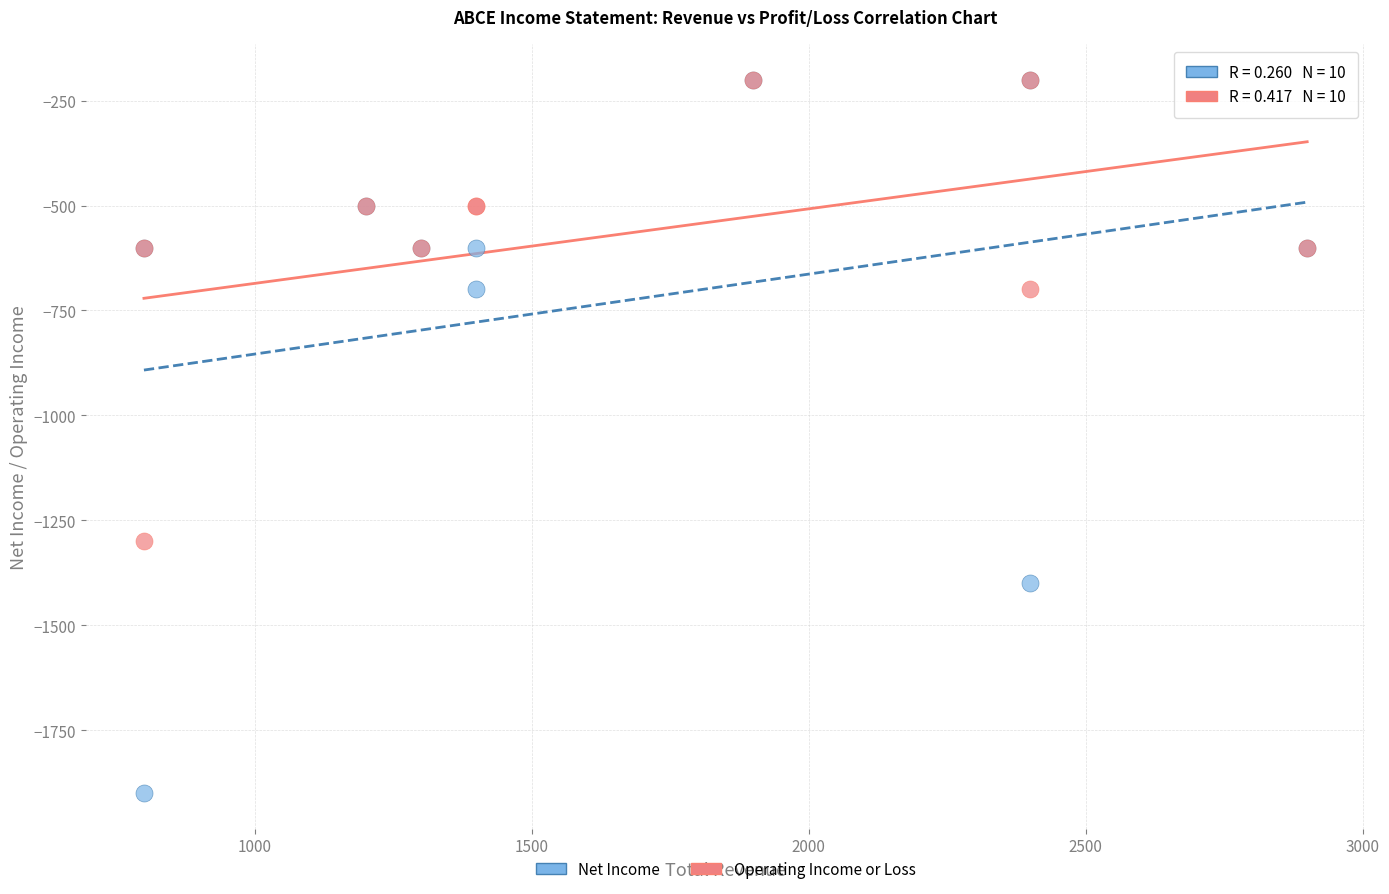

What are all the series names shown in the legend?

Net Income, Operating Income or Loss